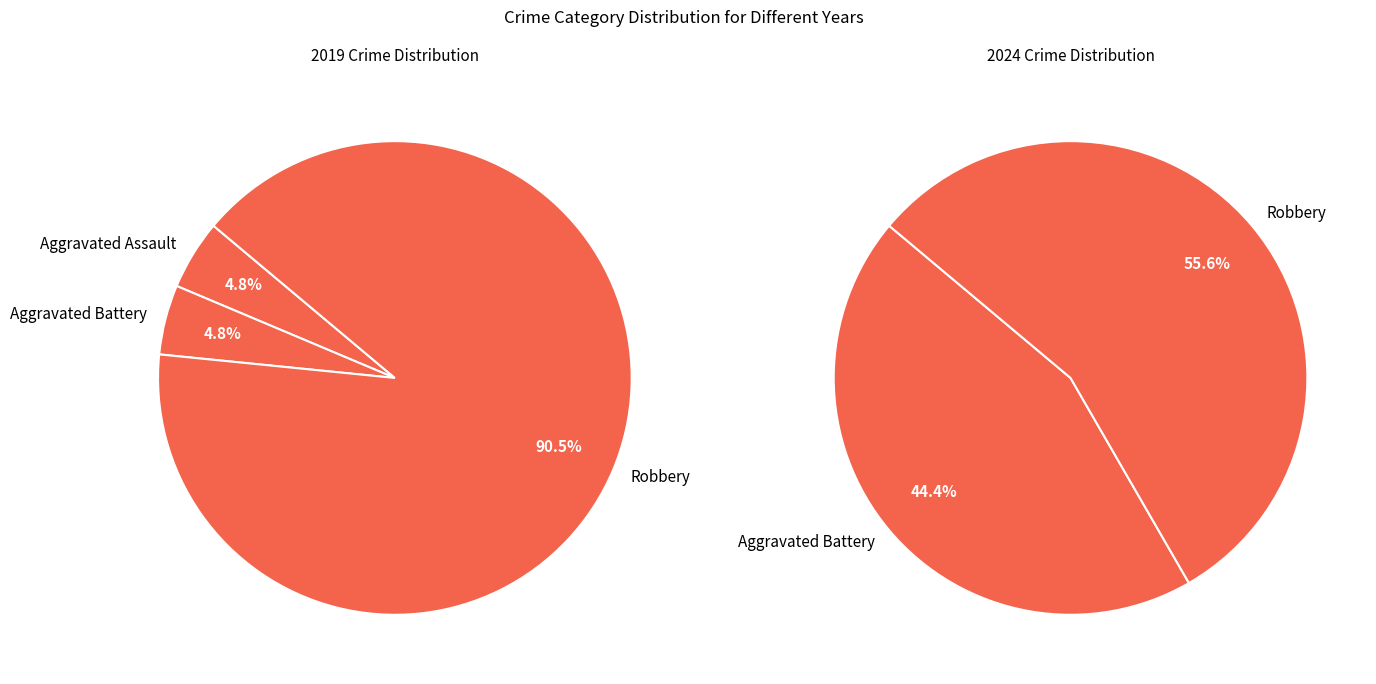

True or false: Aggravated Assault accounts for 5% of the total.

True